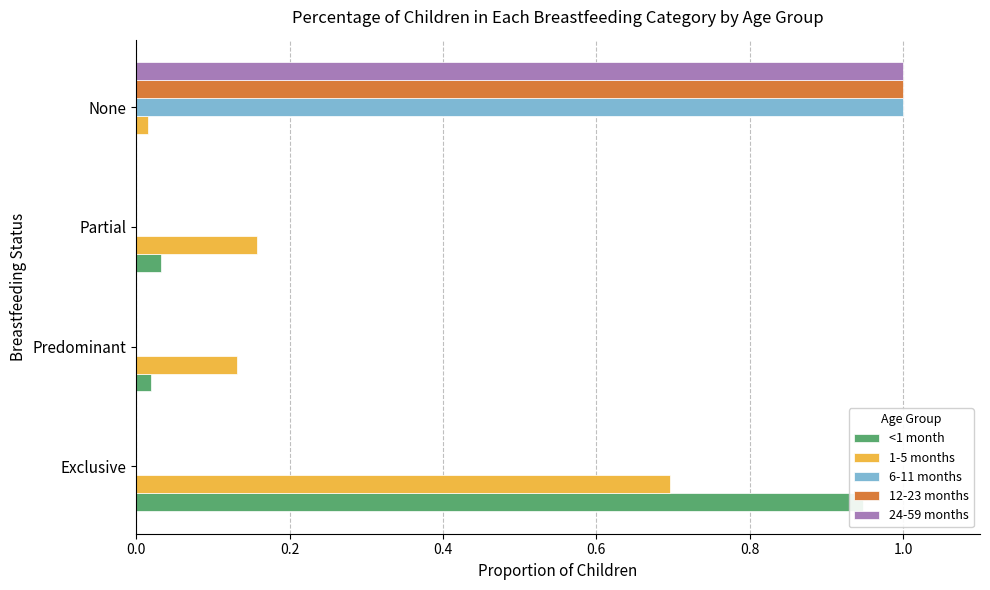

Rank the series at None from highest to lowest value.

6-11 months, 12-23 months, 24-59 months, 1-5 months, <1 month